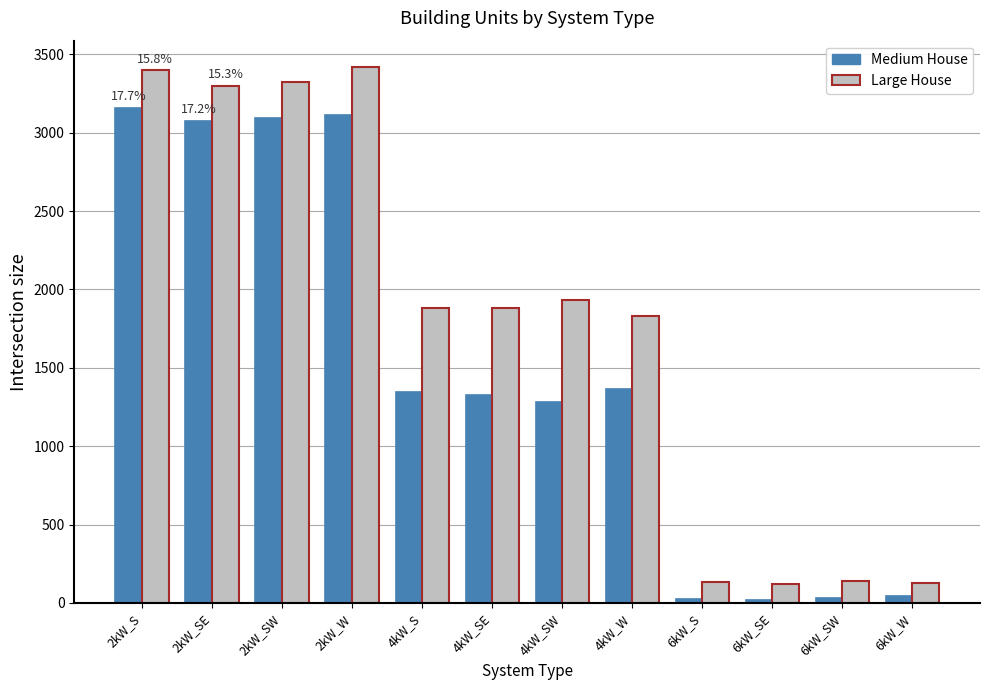

At which label does Medium House first exceed 1349?

2kW_S